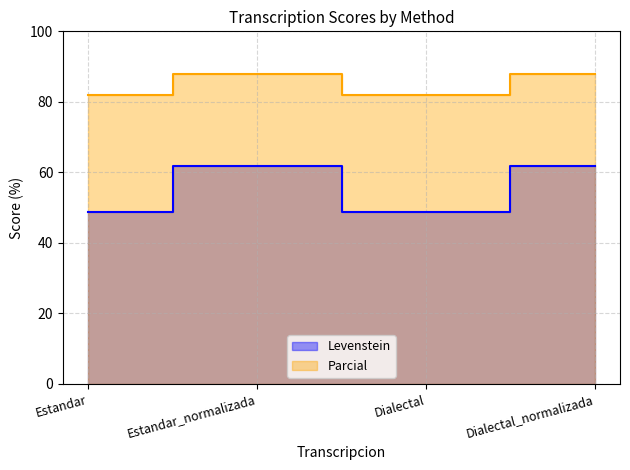

List the labels in order of Parcial value, largest first.

Estandar_normalizada, Dialectal_normalizada, Estandar, Dialectal